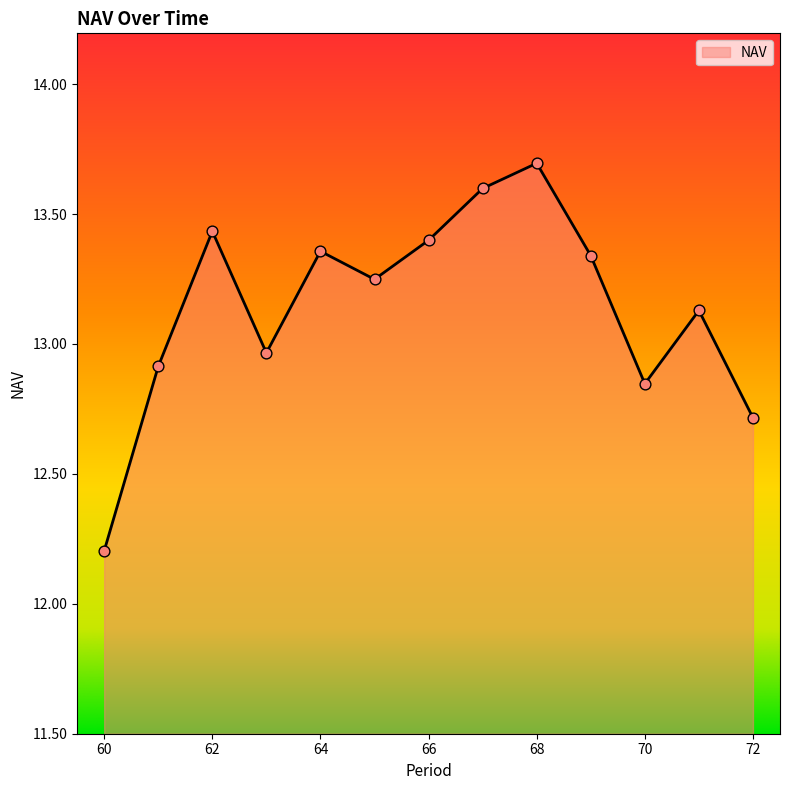

What is the maximum value shown in the chart?

13.7